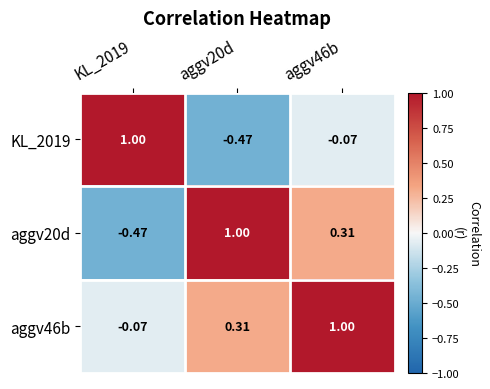

Which series has the widest spread of values?

KL_2019